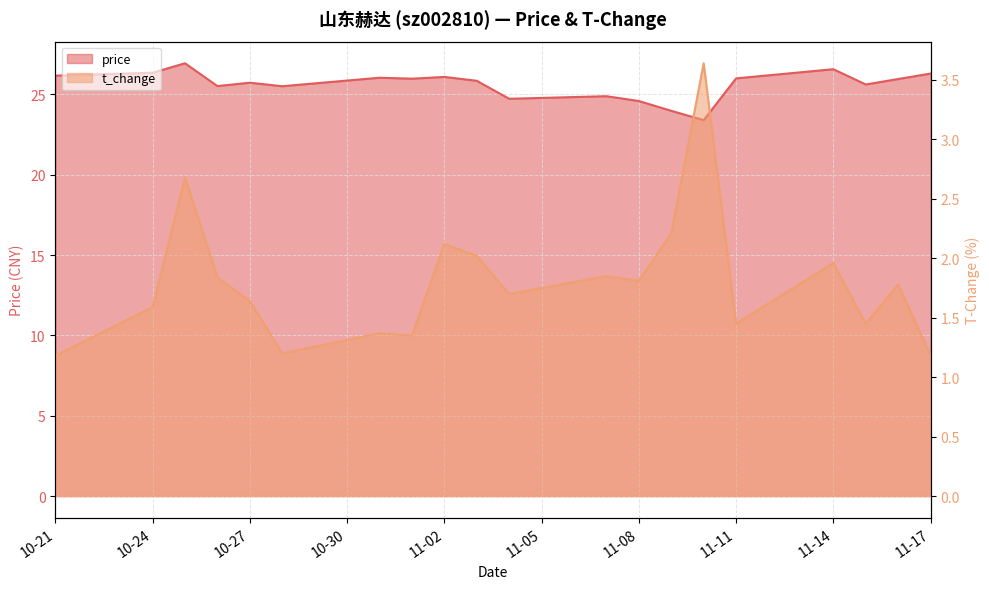

Does the chart display data point markers on the line(s)?

No